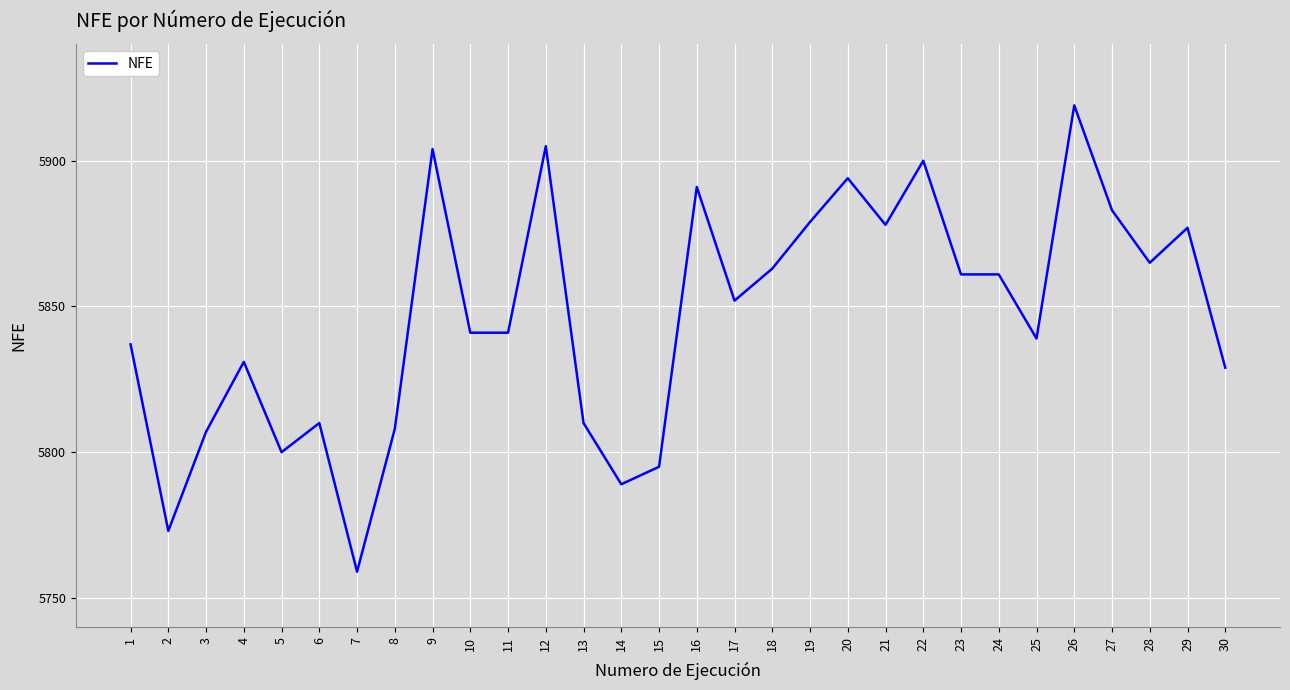

What is the minimum value shown in the chart?

5759